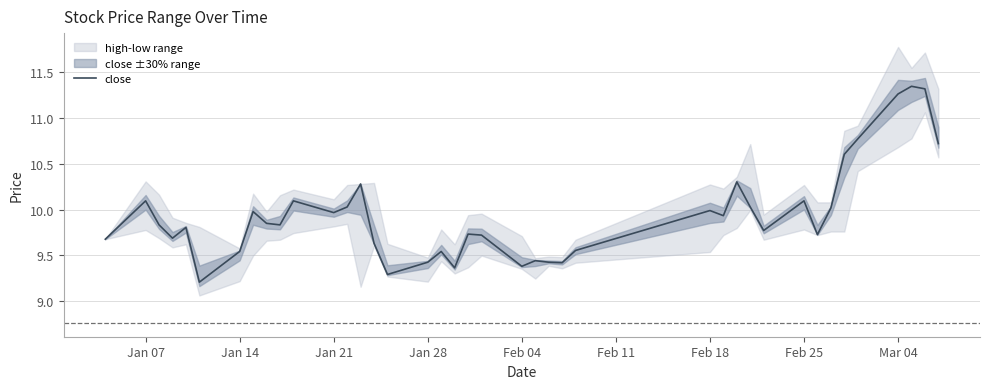

How many lines are shown in the chart?

1